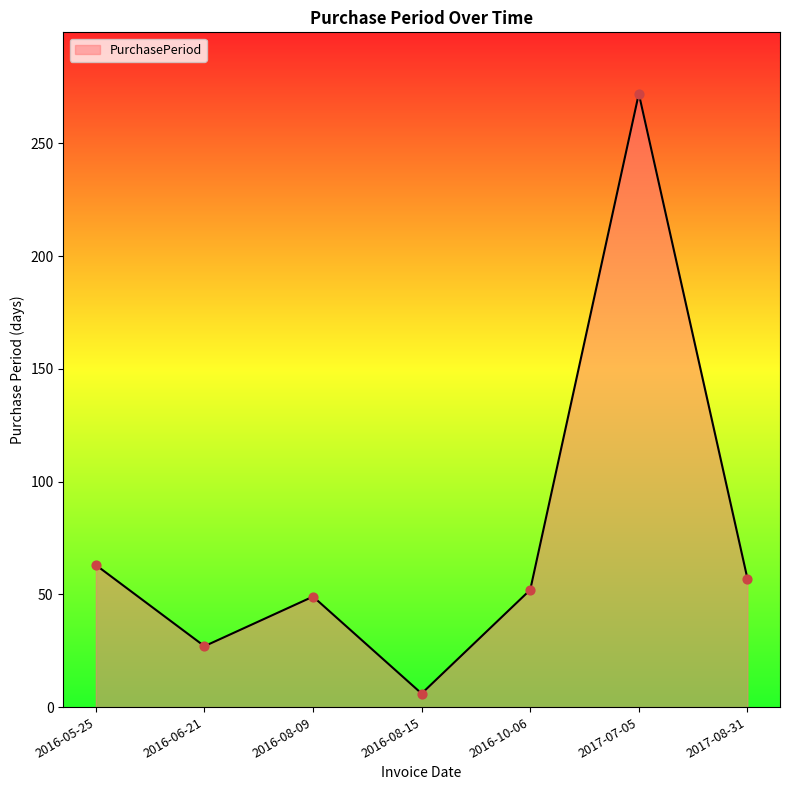

Which has a higher value, 2017-08-31 or 2017-07-05?

2017-07-05